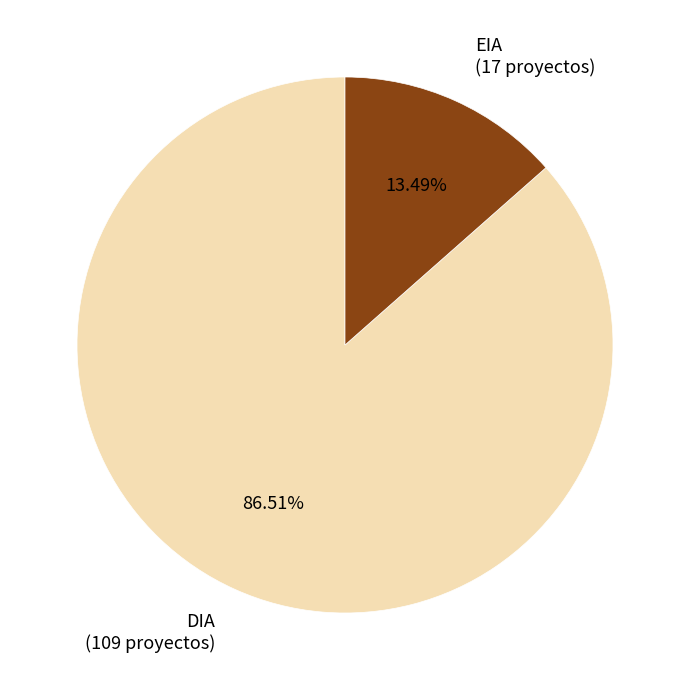

To the nearest percent, what percentage of the pie is EIA?

13%